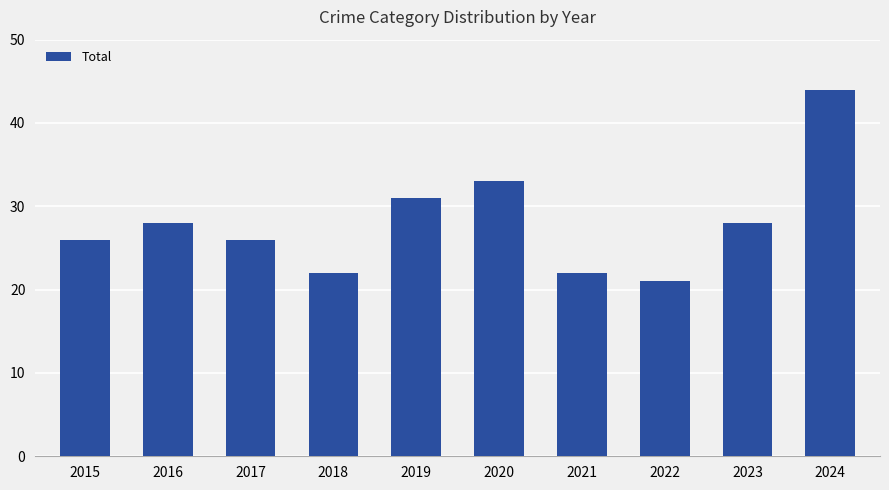

Approximately how many times larger is the value at 2017 compared to 2022?

1.2